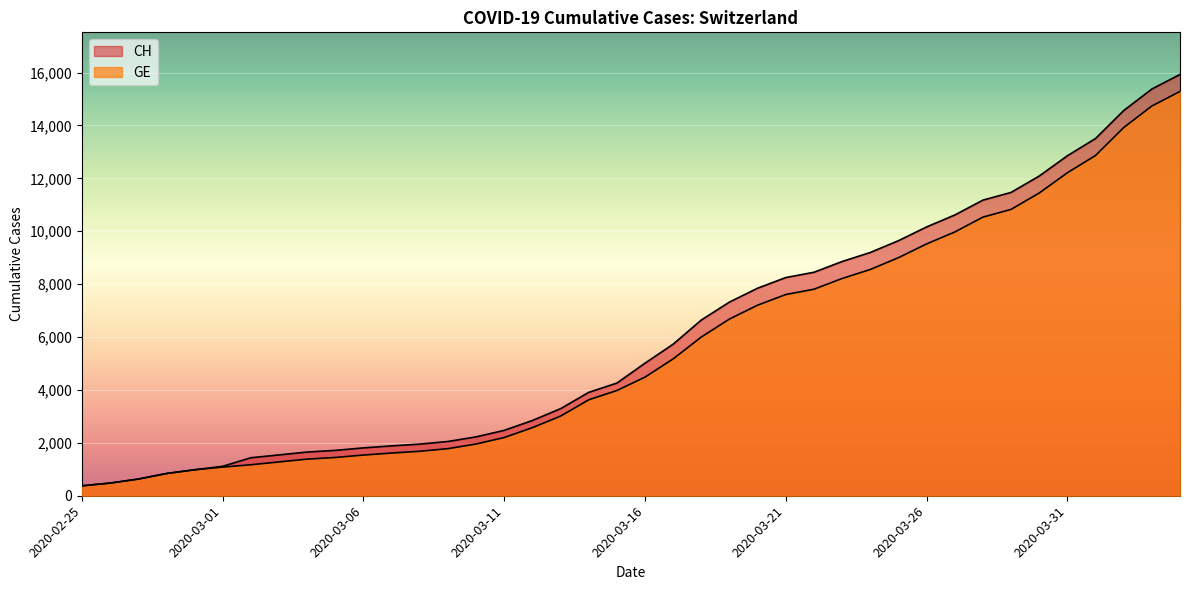

Between 2020-03-08 and 2020-04-01, which series saw the biggest shift?

CH